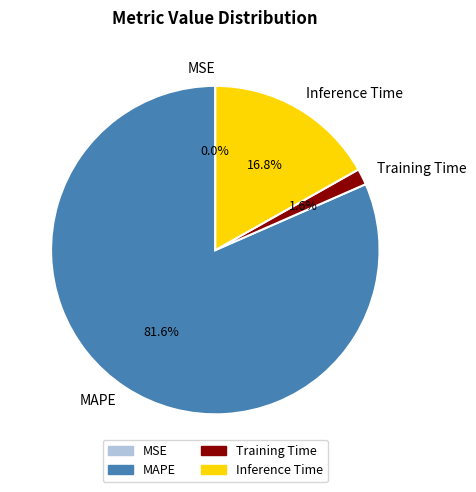

What is the largest slice in the pie chart?

MAPE